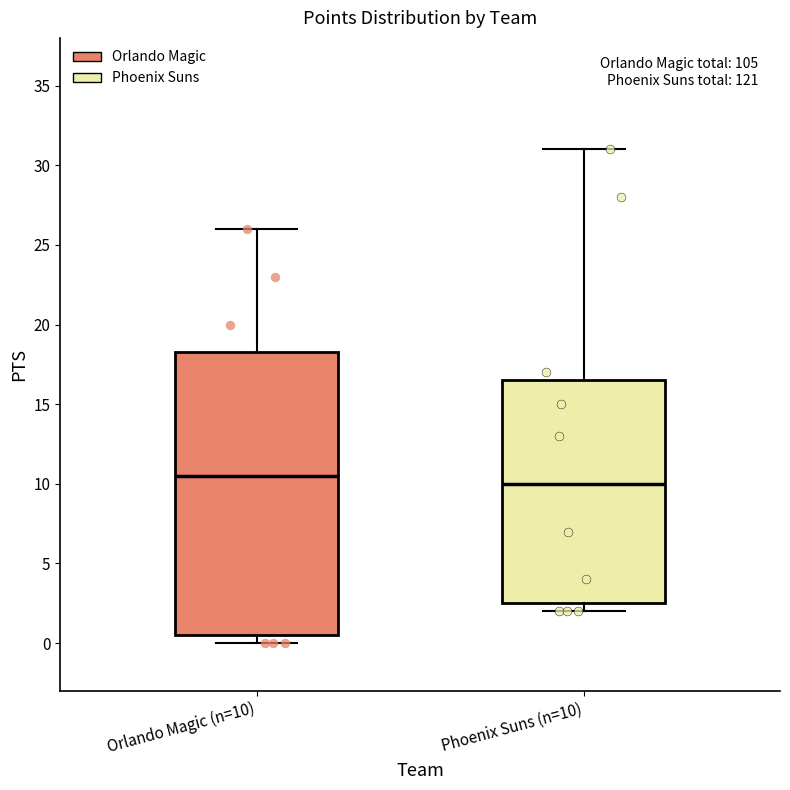

Reading left to right, transcribe this box plot: for each box, give where its median line is, the range the box spans, and where its two whiskers end, as read against the y-axis. The values are not printed on the chart, so give them approximately, as read against the axis.

Orlando Magic (n=10): median 10.5, box 0.5 to 18.5, whiskers 0.0 to 26.0
Phoenix Suns (n=10): median 10.0, box 2.5 to 16.5, whiskers 2.0 to 31.0